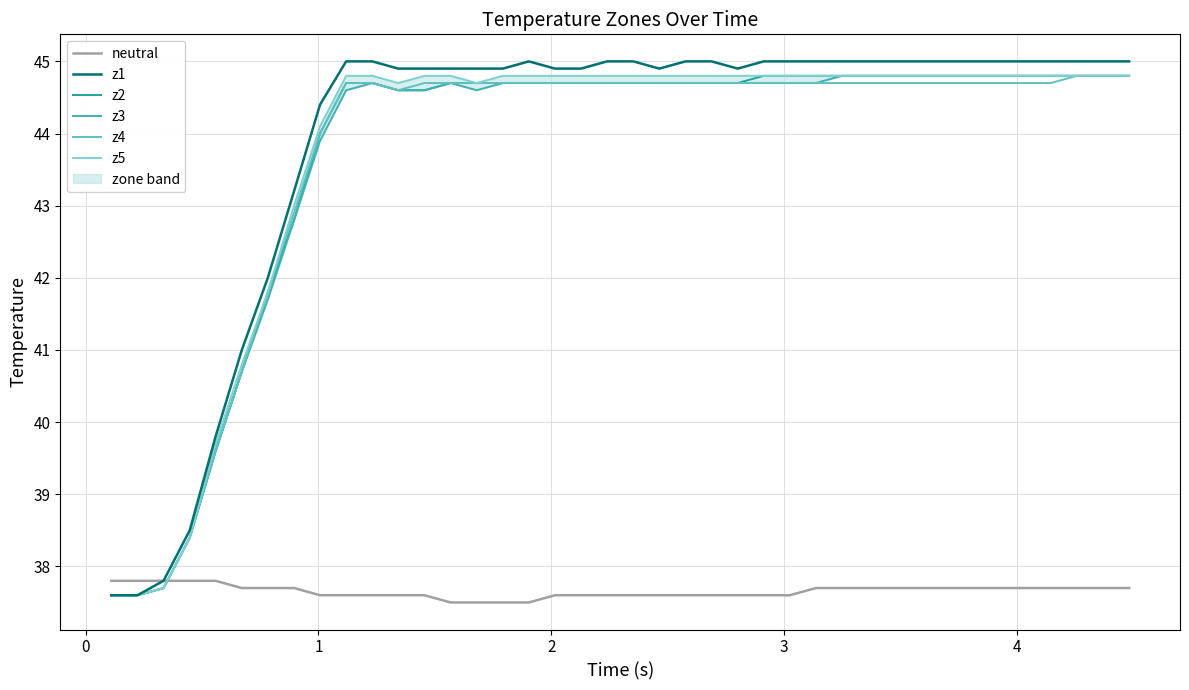

Which series has the widest spread of values?

z1